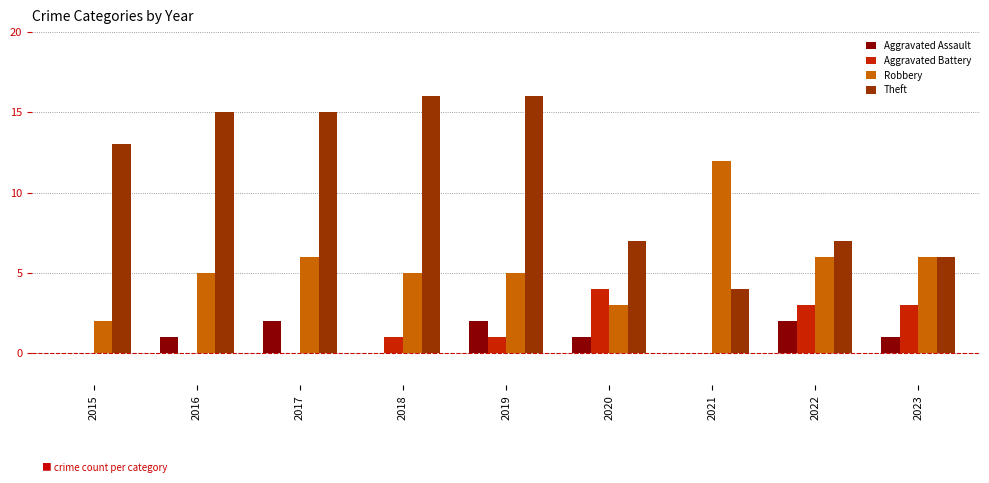

What is the sum of the Robbery values at 2021 and 2022?

18